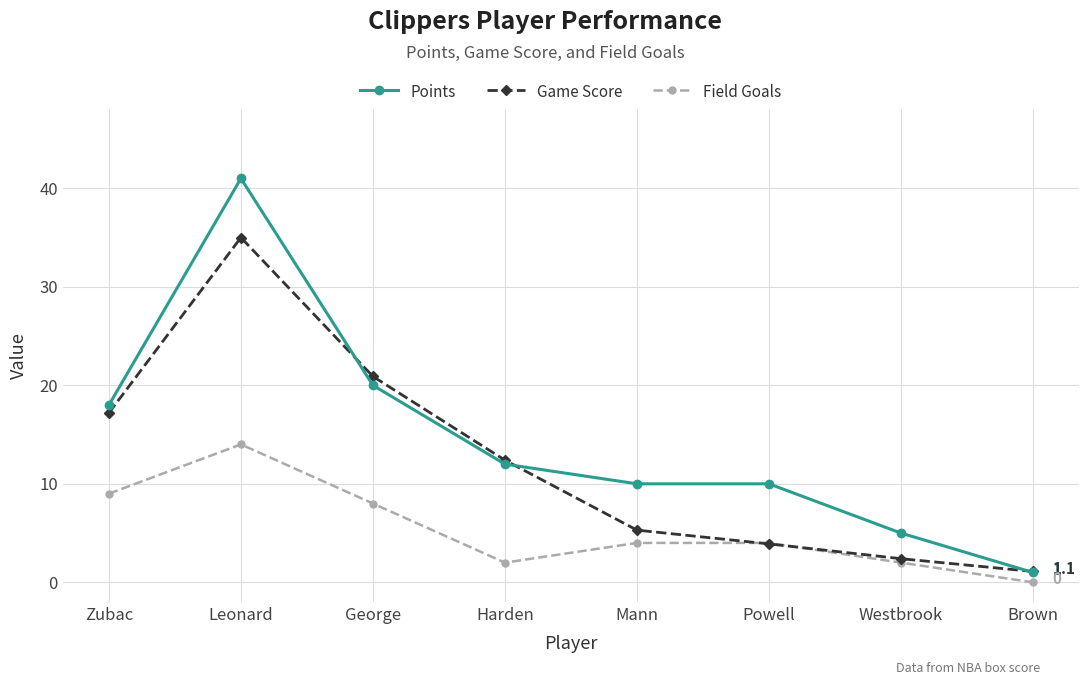

The value of Points at Powell is 10.0. True or false?

True